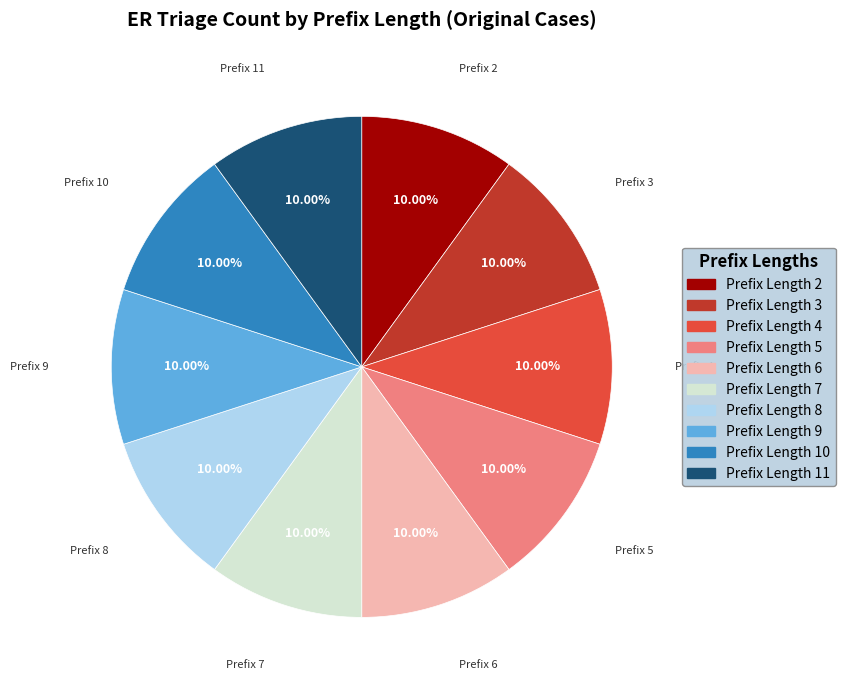

Is there any slice that represents more than half of the pie?

No